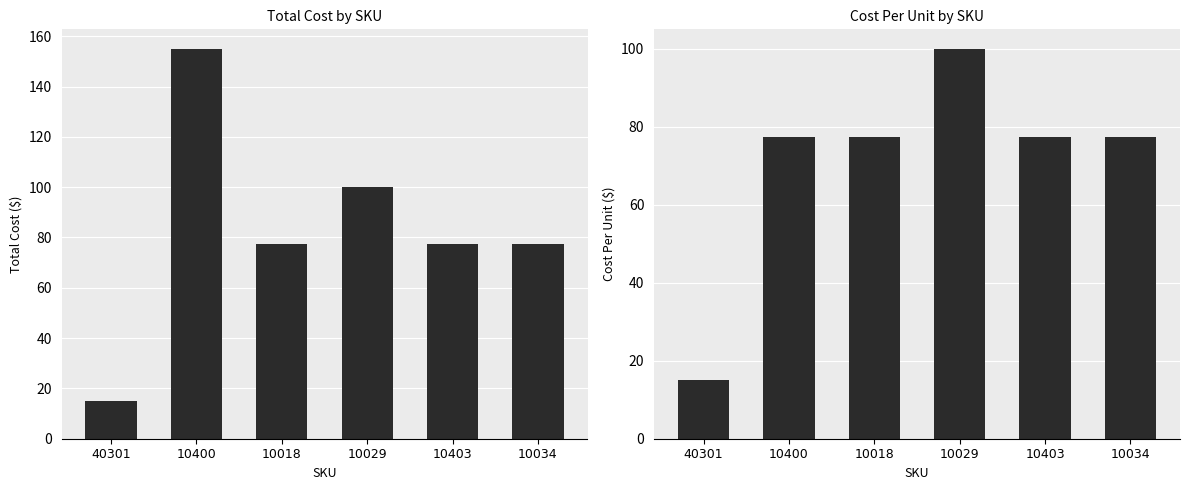

Reading right to left, what are all the values shown in this chart?

Total Cost: 77.5	77.5	100.0	77.5	155.0	15.0
Cost Per: 77.5	77.5	100.0	77.5	77.5	15.0